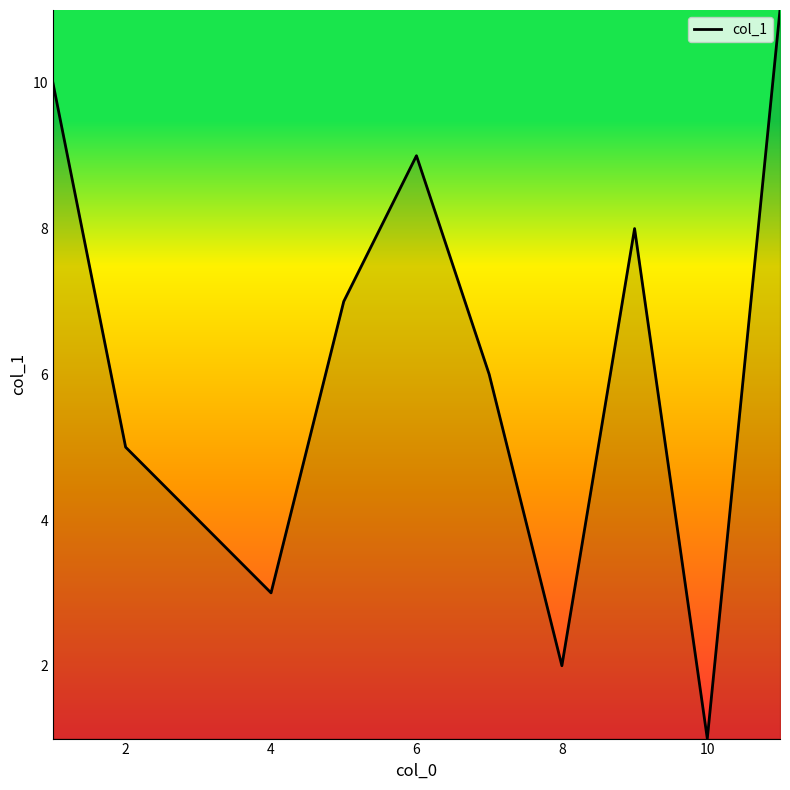

What is the maximum value shown in the chart?

11